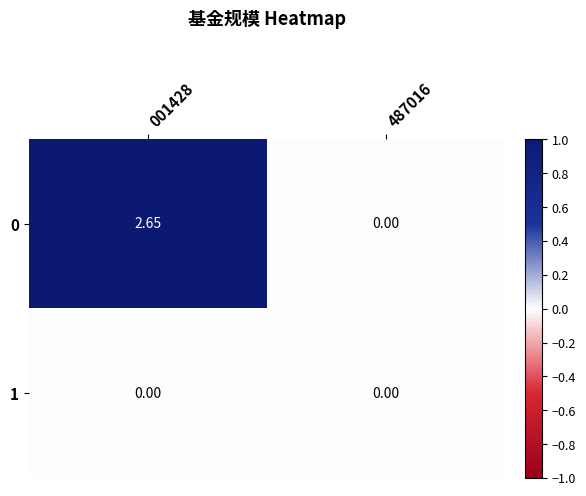

Is the value of 0 at 001428 greater than the value of 1 at 487016?

Yes